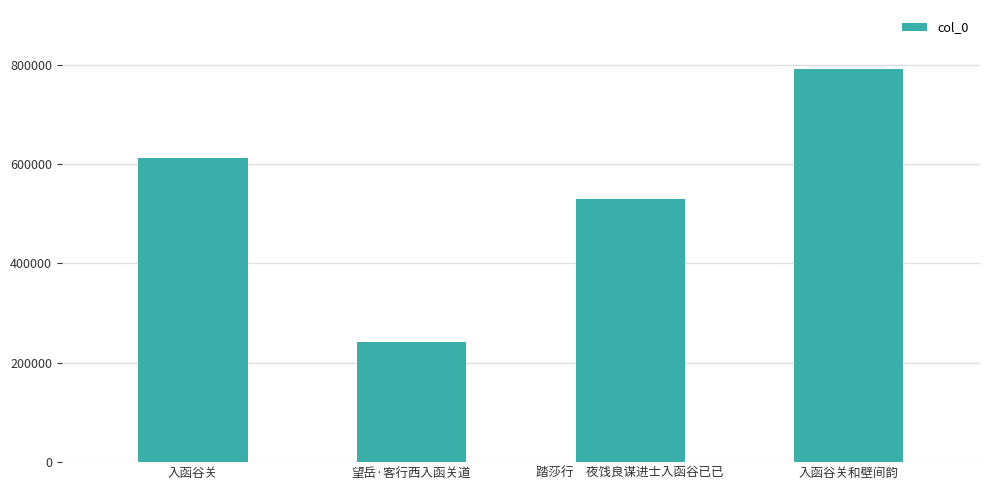

What is the value of the 3rd bar from the left?

530674